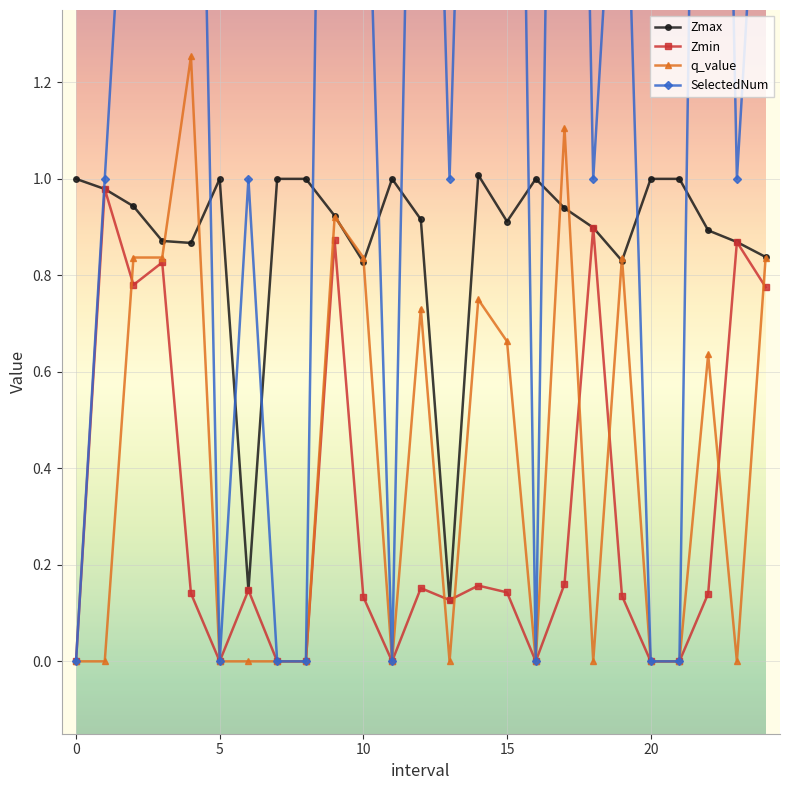

What is the highest value of the Zmax series?

1.0